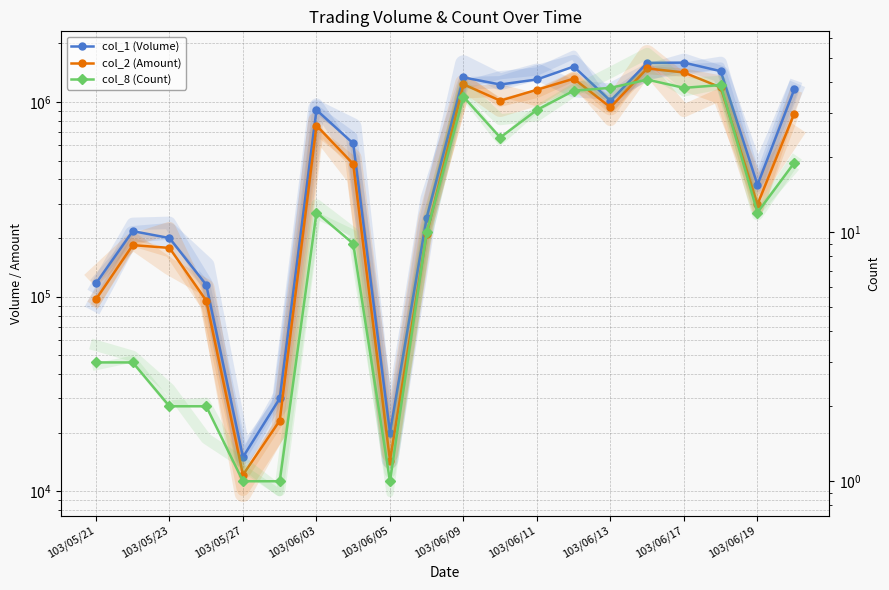

Which category has the highest value across all series?

16